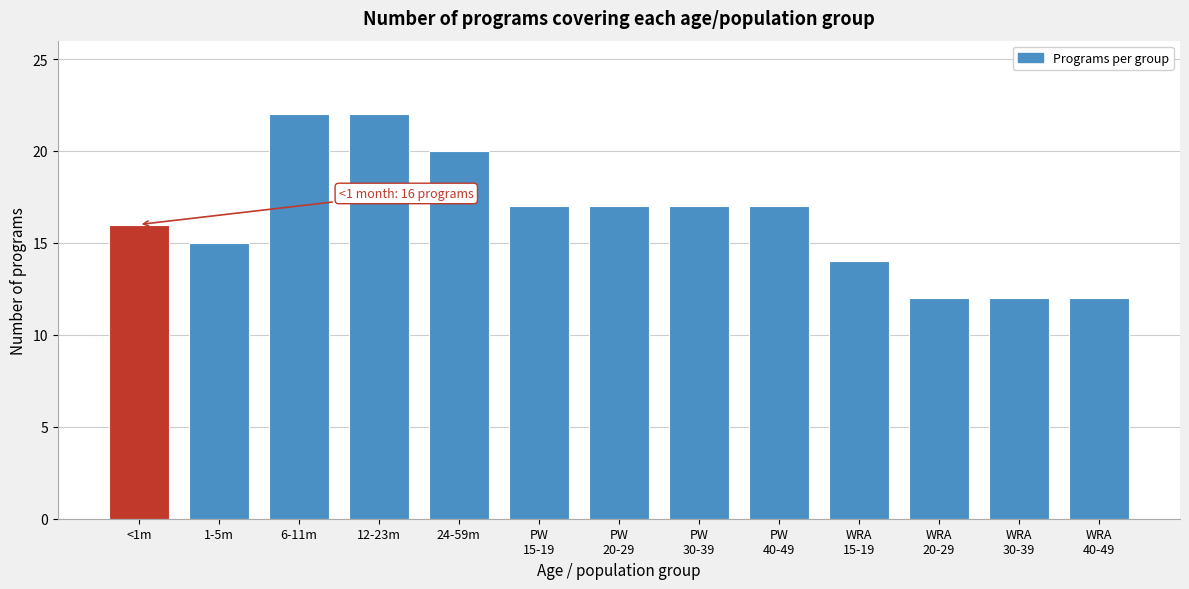

Reading left to right, transcribe all the data shown in this chart.

16	15	22	22	20	17	17	17	17	14	12	12	12